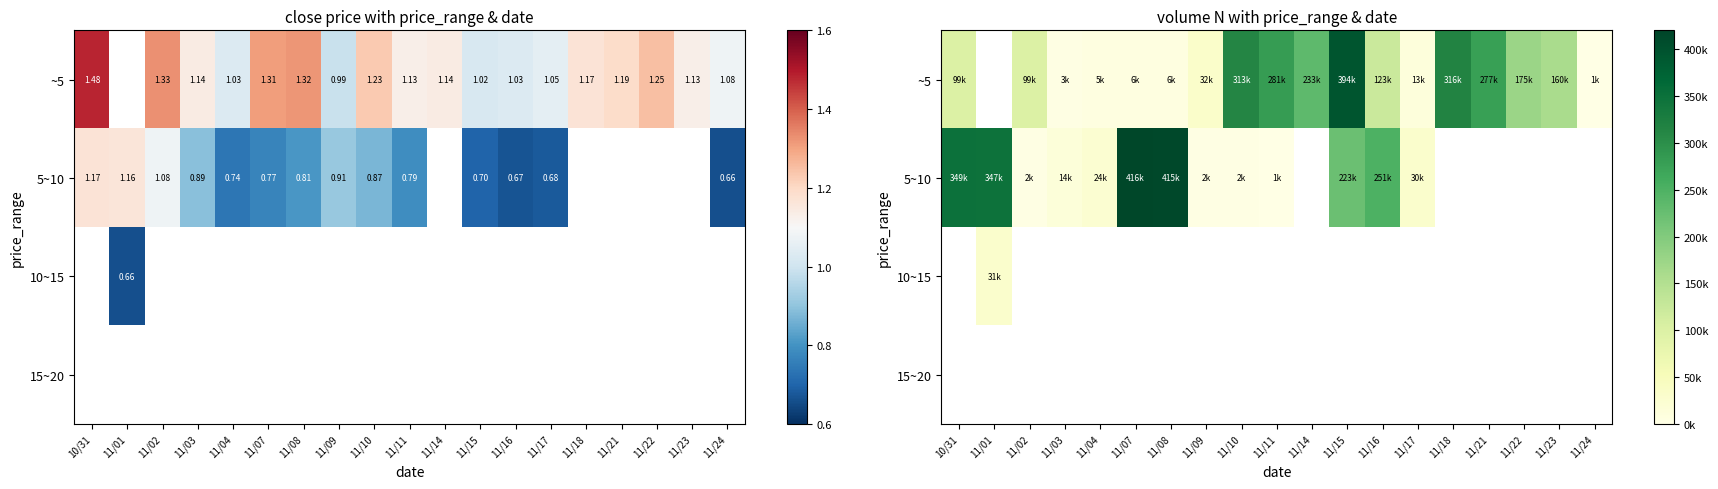

What is the maximum value shown in the chart?

416000.0